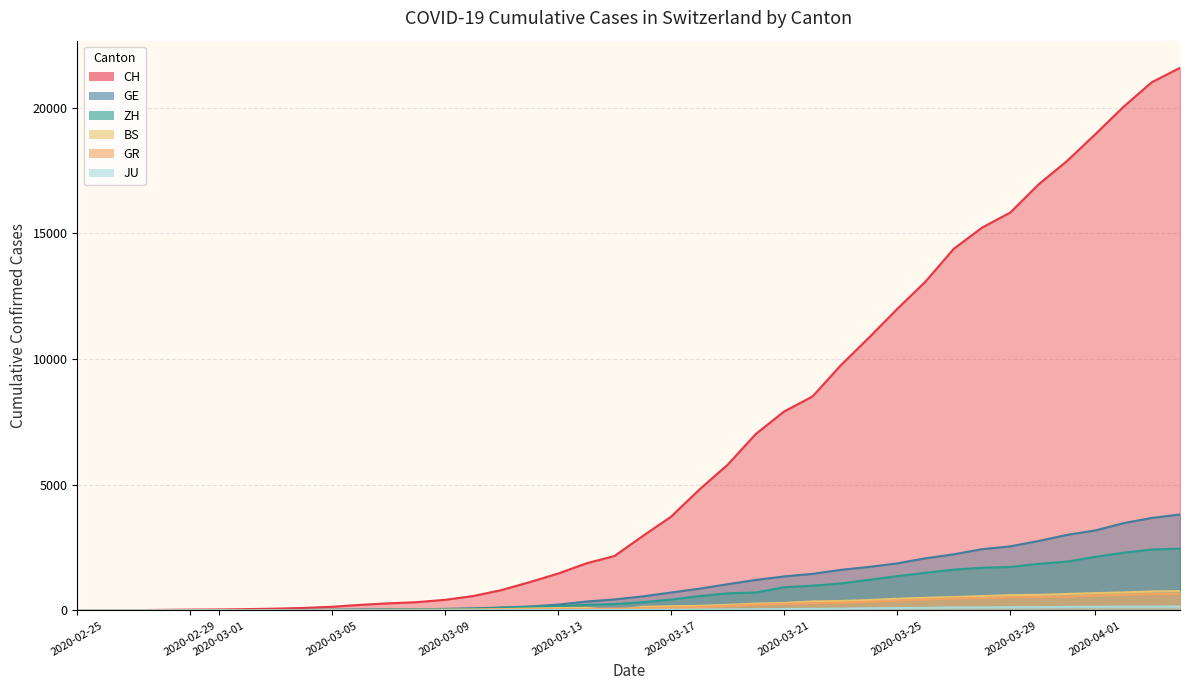

Is it true that ZH equals 5296 at 2020-05-03?

False